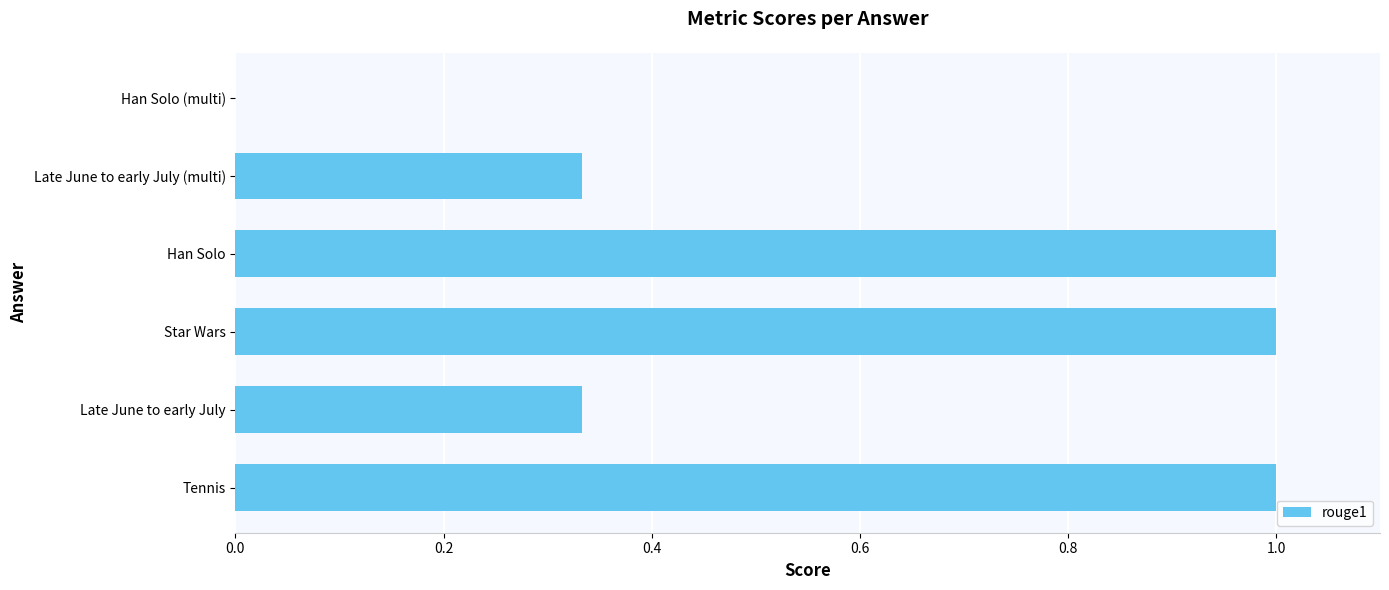

What is the maximum value shown in the chart?

1.0